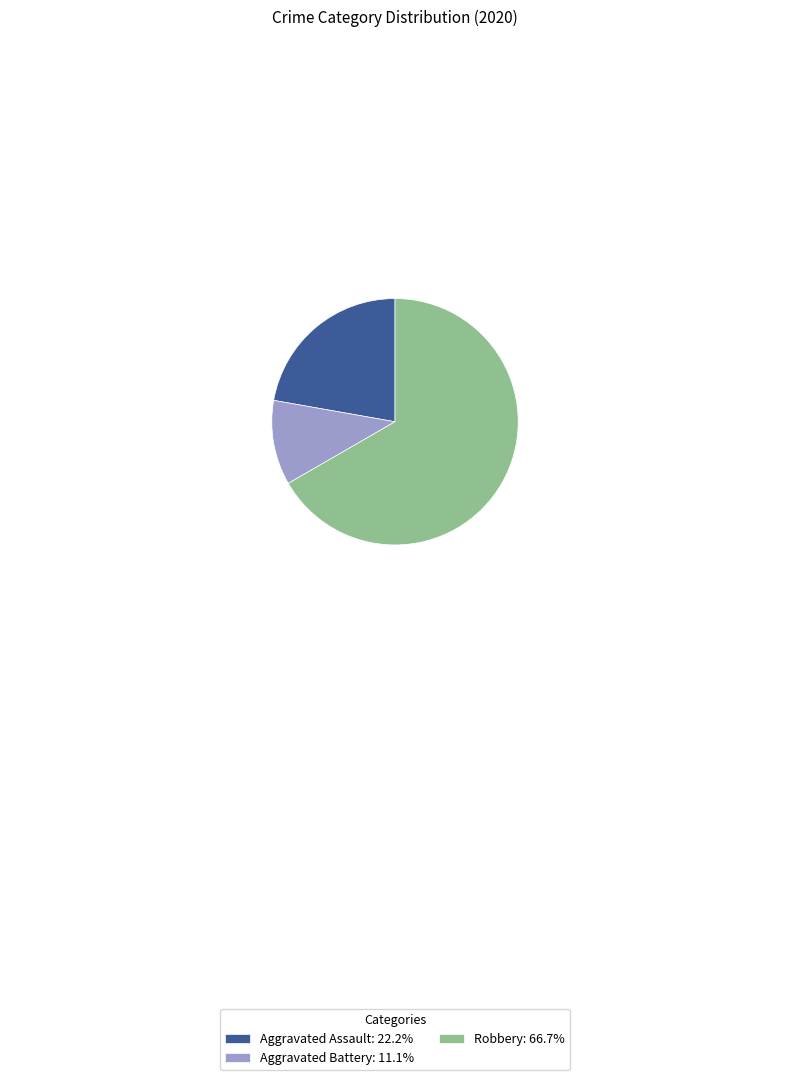

Combined, do Robbery: 66.7% and Aggravated Assault: 22.2% account for over 50%?

Yes